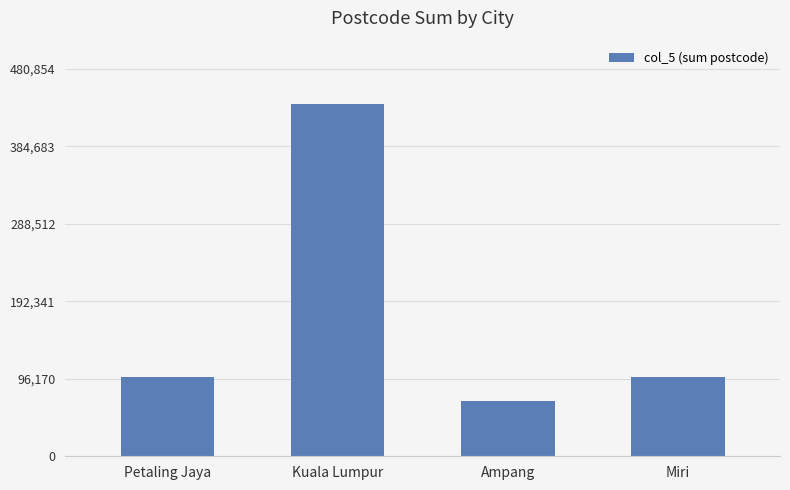

Between Petaling Jaya and Ampang, which is larger?

Petaling Jaya